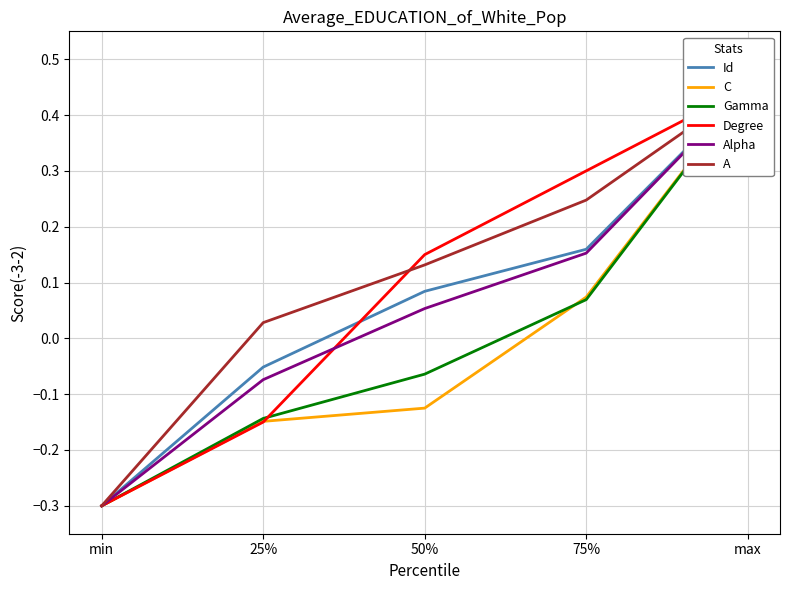

What is the sum of all A values?

0.6